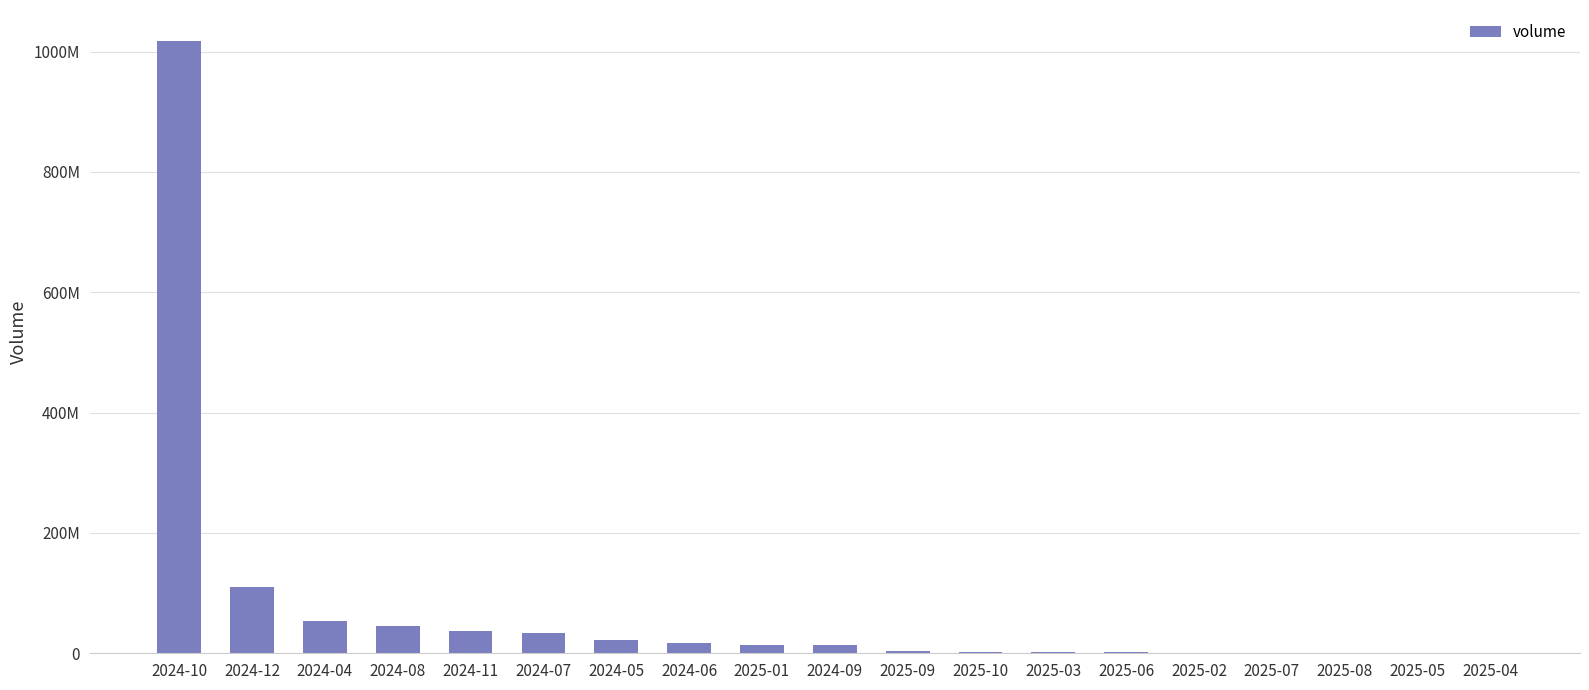

Are the bars horizontal?

No